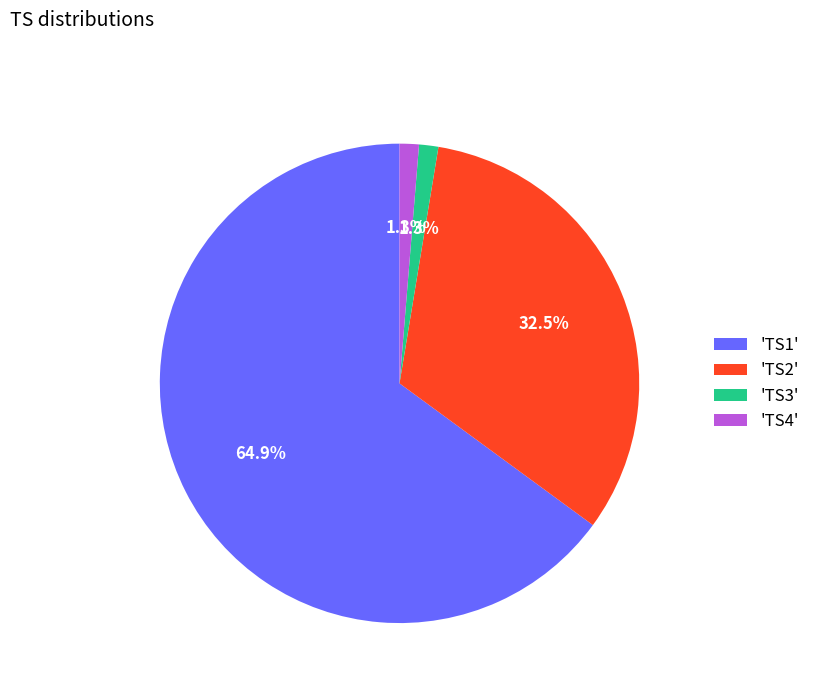

Is there any slice that represents more than half of the pie?

Yes